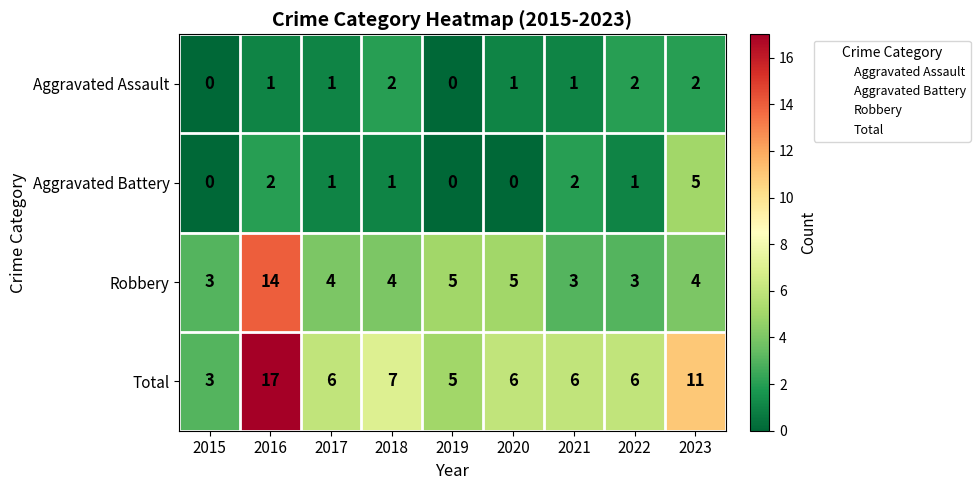

What is the maximum value for Aggravated Battery?

5